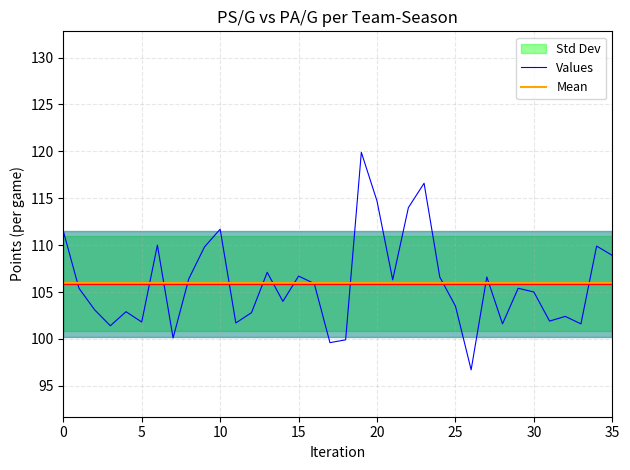

True or false: Values has more than 0 interior local peaks.

True